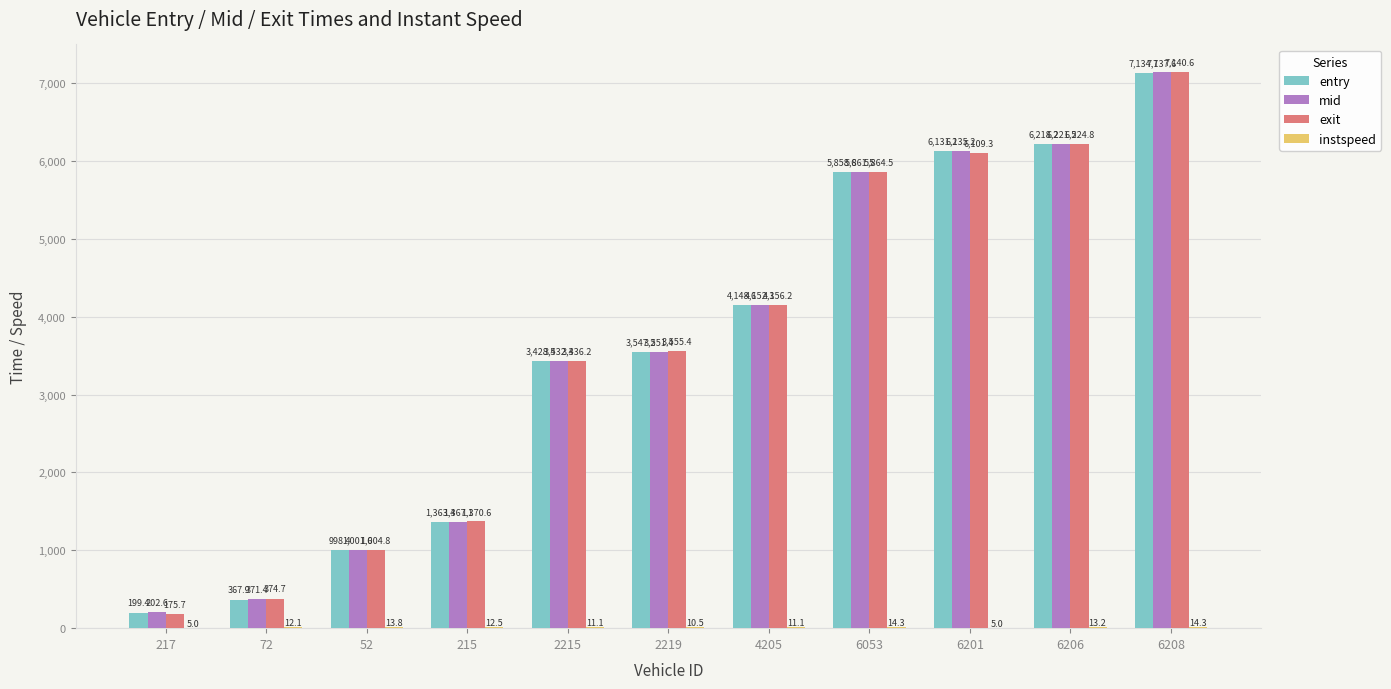

What is the greatest value displayed?

7140.6